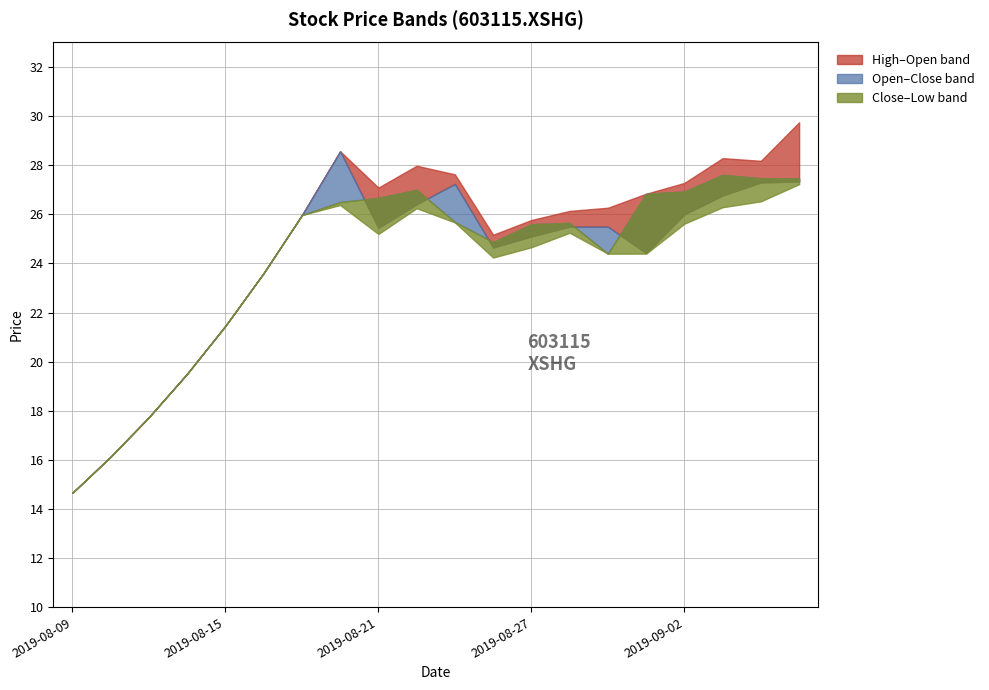

How many lines are shown in the chart?

4